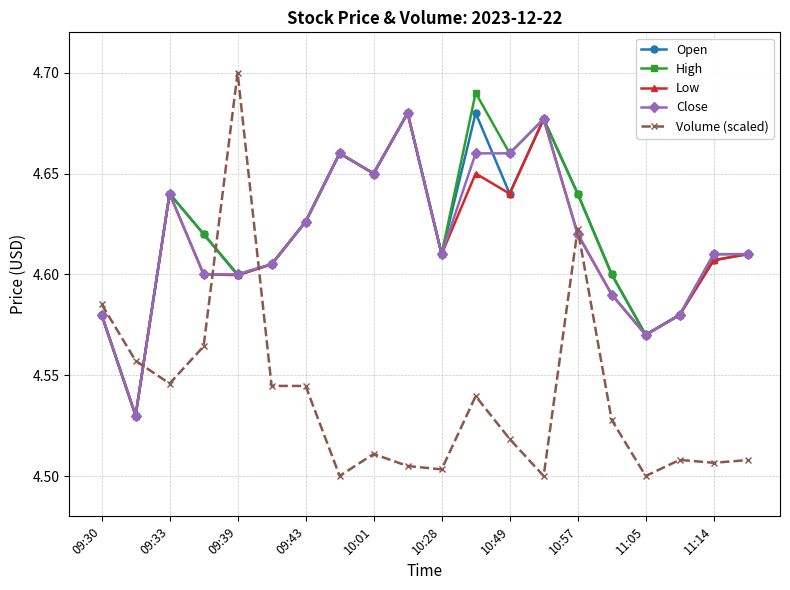

How many interior local valleys does the High series have?

6